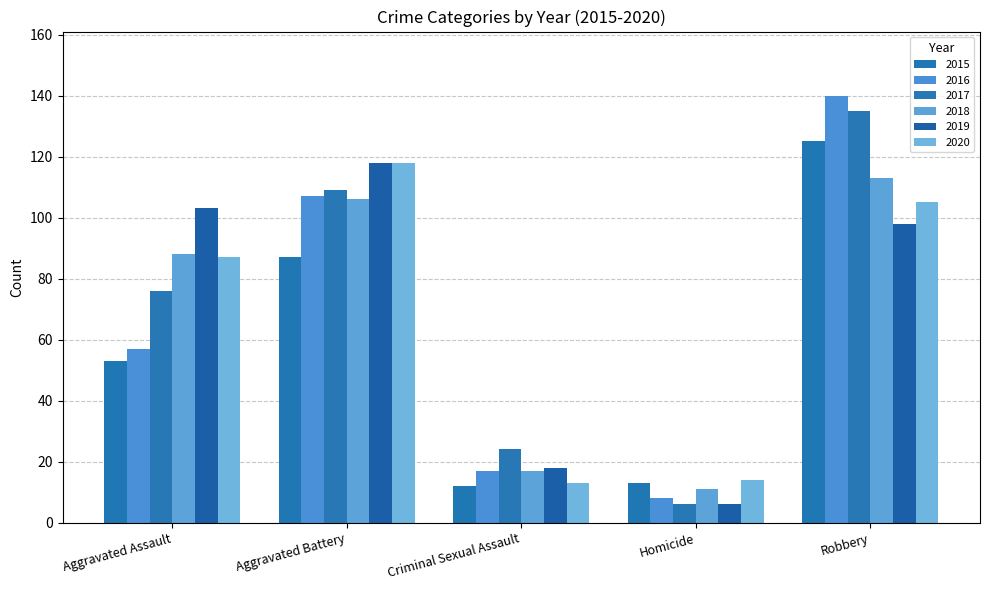

Which label corresponds to the largest value in the chart?

Robbery